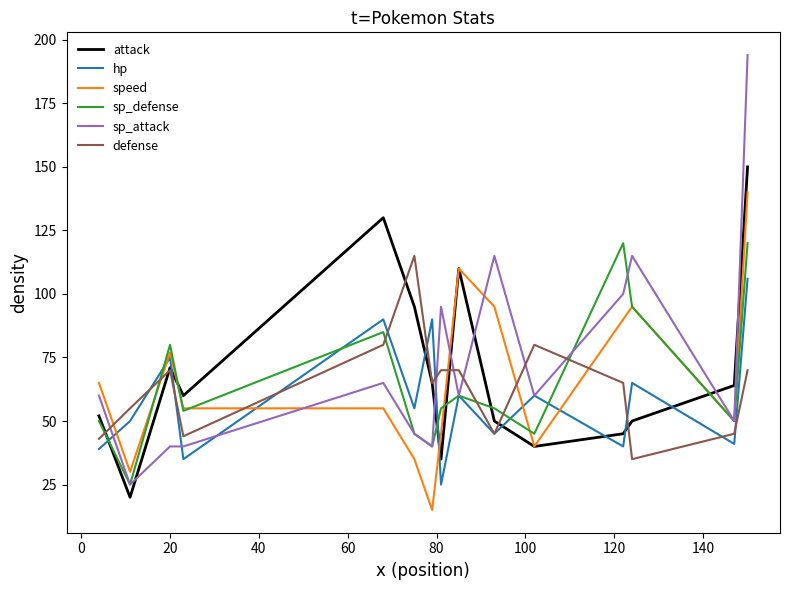

How many times do defense and speed cross each other?

6